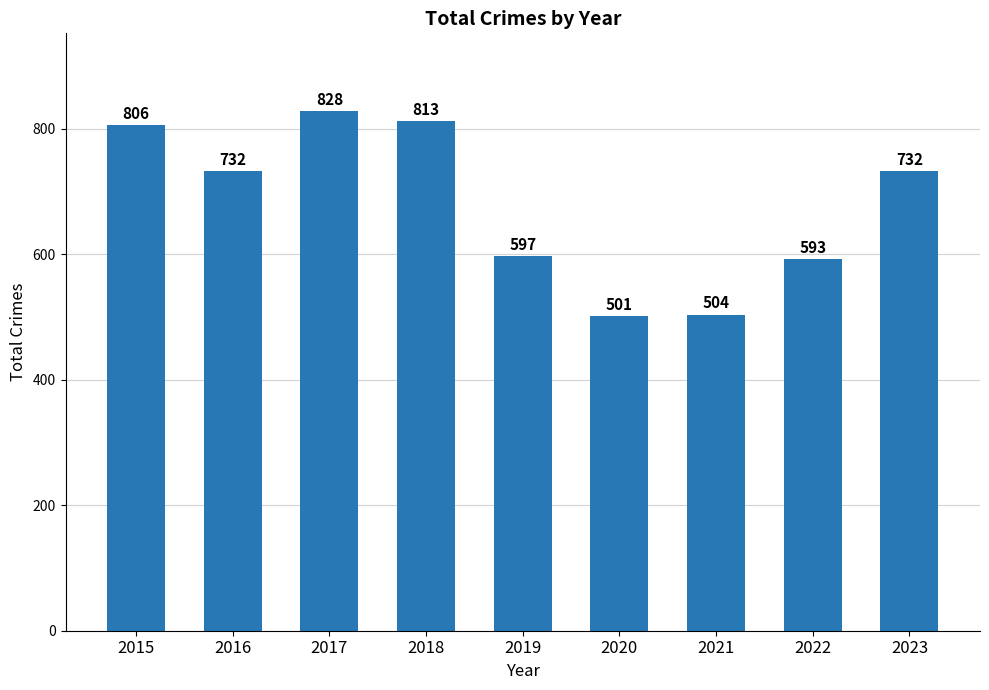

Reading left to right, list all the values displayed in this chart.

2015=806	2016=732	2017=828	2018=813	2019=597	2020=501	2021=504	2022=593	2023=732